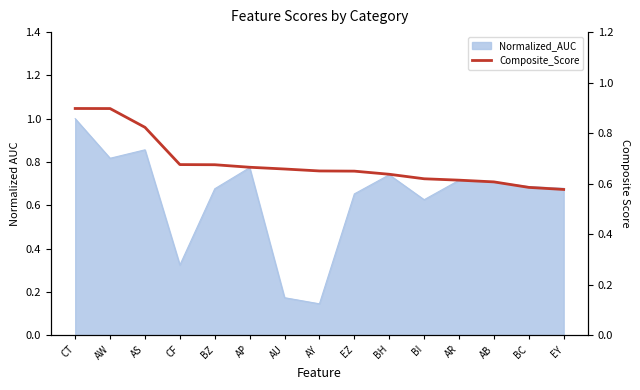

Between AS and AY, which is larger?

AS